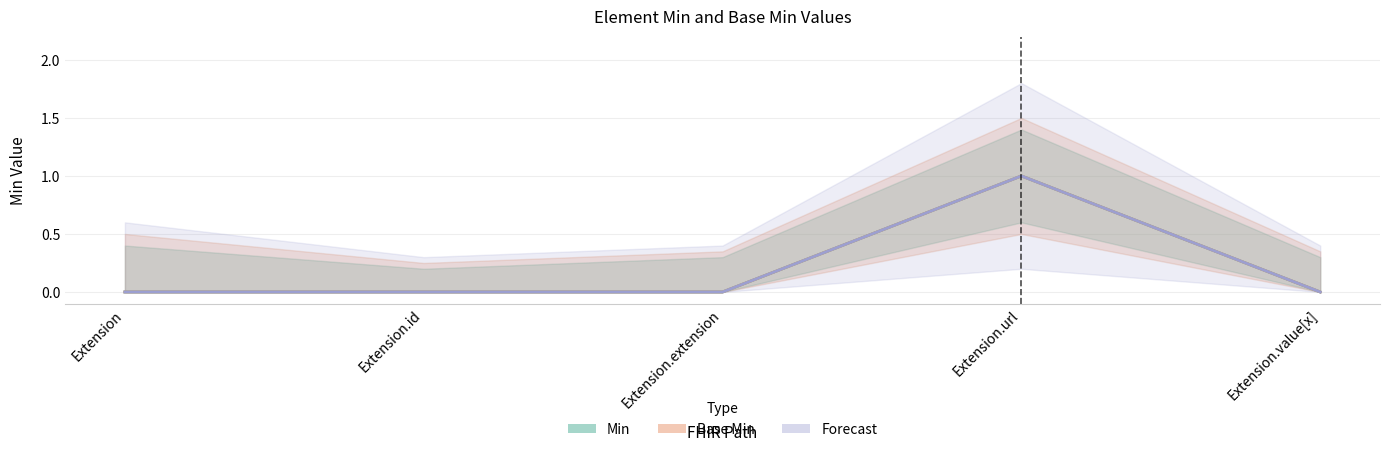

Between Extension.id and Extension.extension, which series saw the biggest shift?

Min